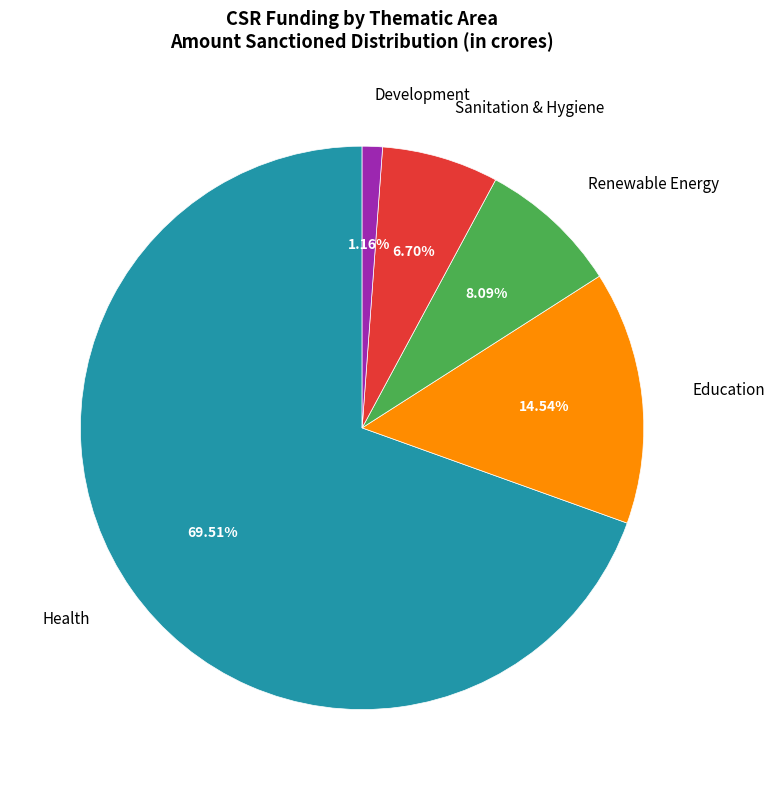

Between Development and Sanitation & Hygiene, which is larger?

Sanitation & Hygiene